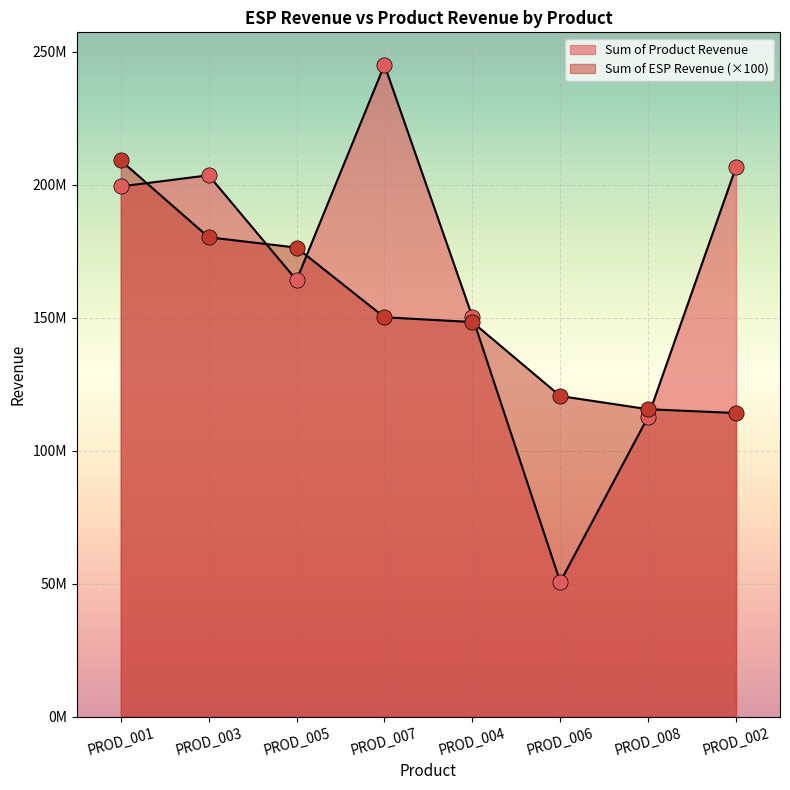

What is the total value across all series at PROD_005?

340468045